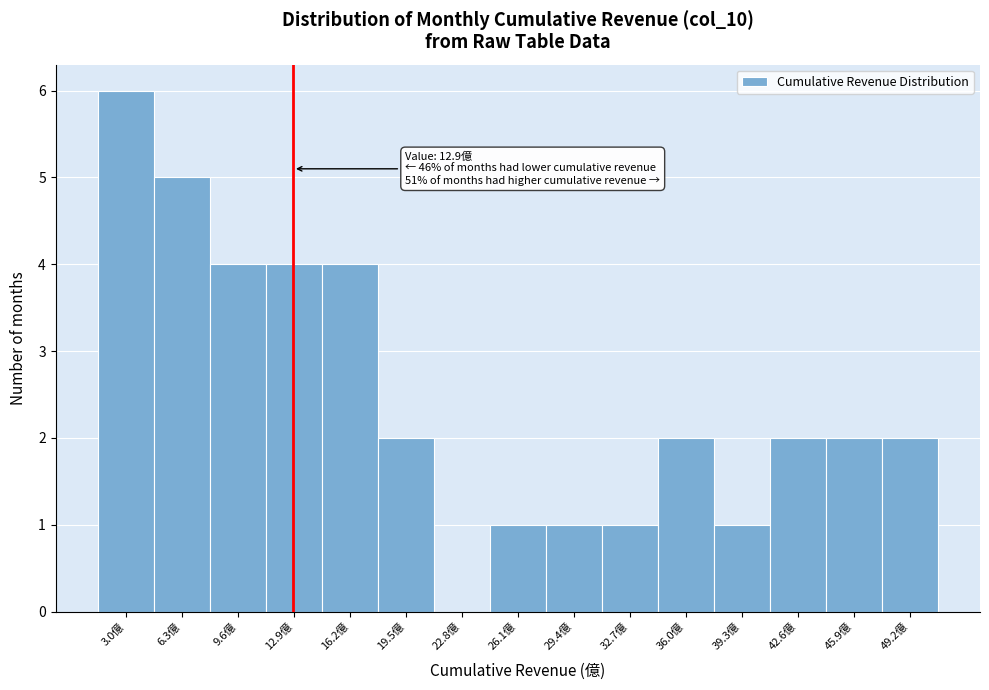

Which range on the x-axis has the tallest bar?

1.5 to 4.5